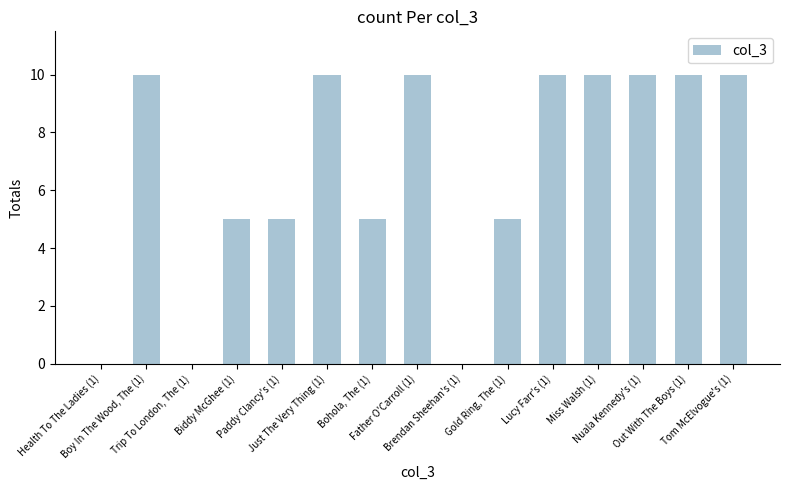

What is the maximum value shown in the chart?

10